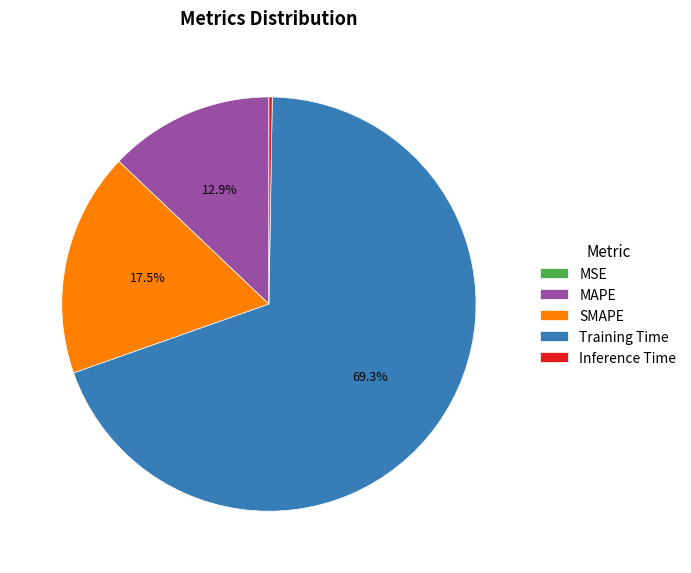

Which slice represents more than half of the pie?

Training Time